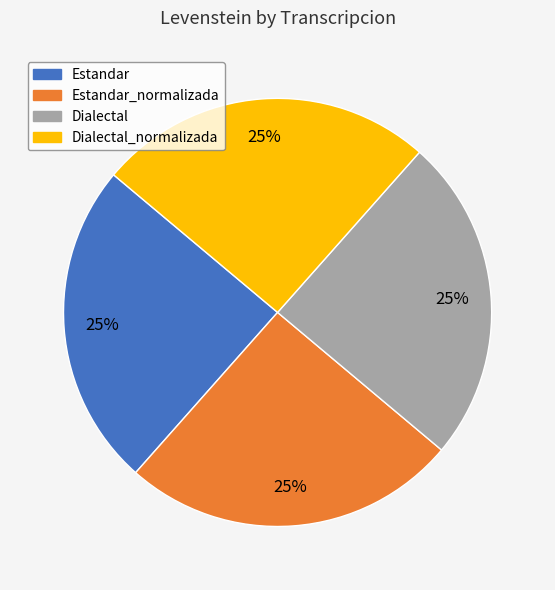

To the nearest percent, what is the average slice percentage?

25%